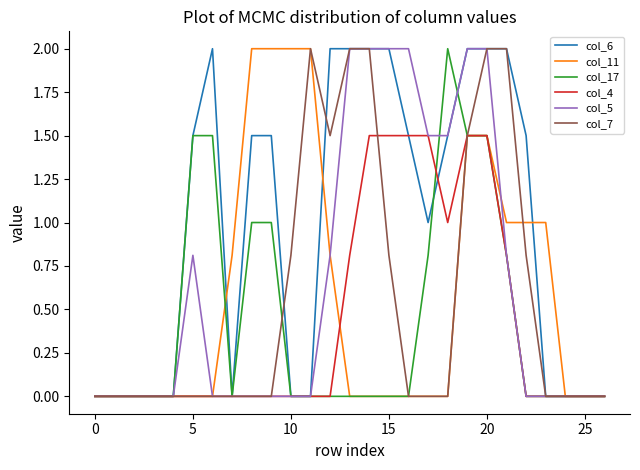

Between which two adjacent categories do col_6 and col_17 first intersect?

17 and 18